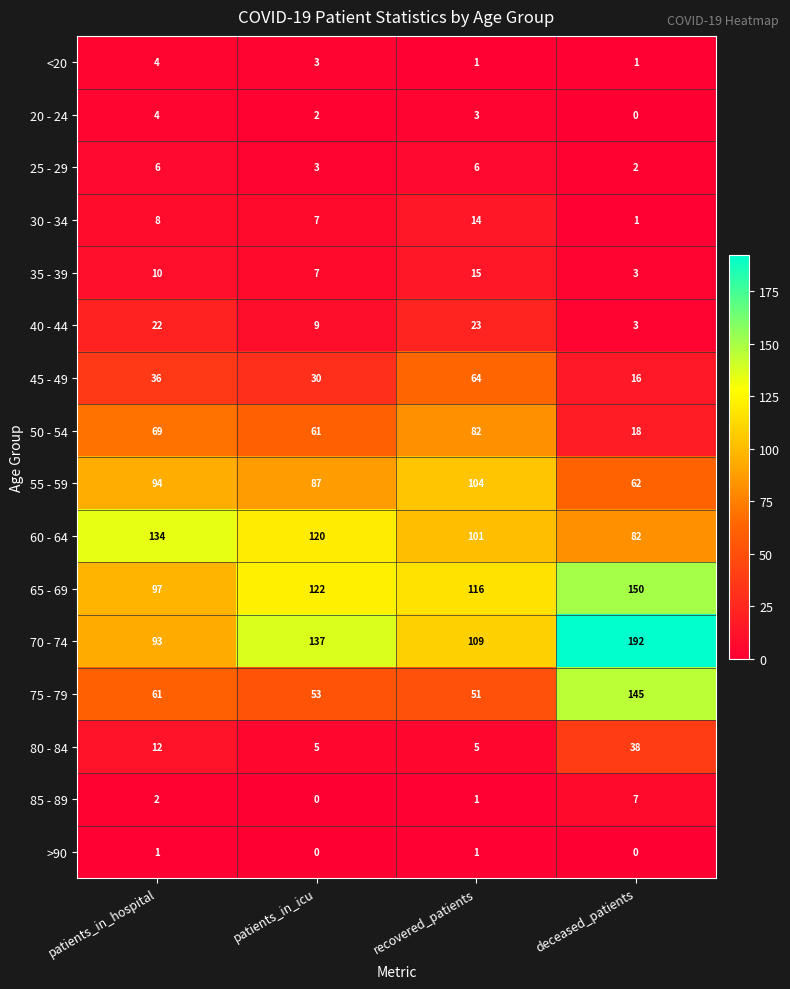

Which series has the largest total across all categories?

70 - 74